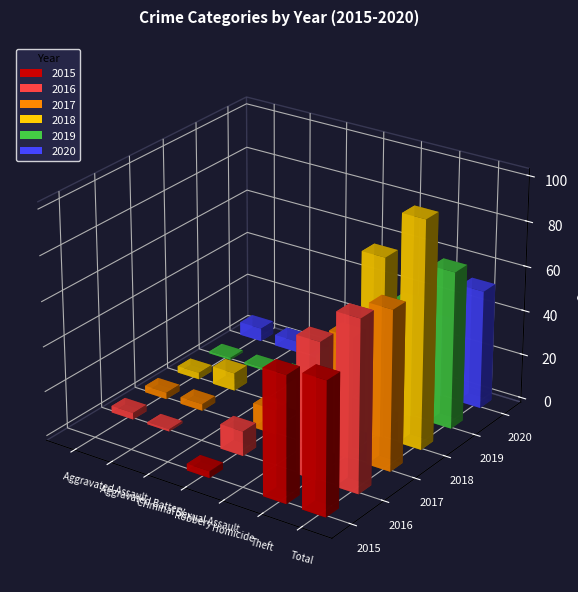

What is the label of the 5th bar from the right?

Criminal Sexual Assault